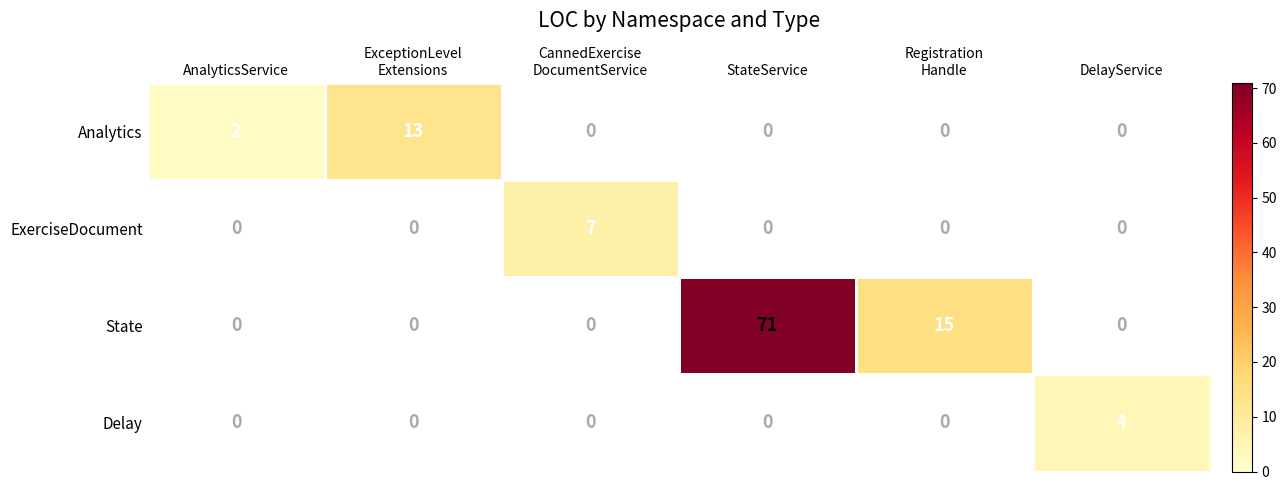

Is the value of Delay at Registration Handle greater than the value of State at Registration Handle?

No